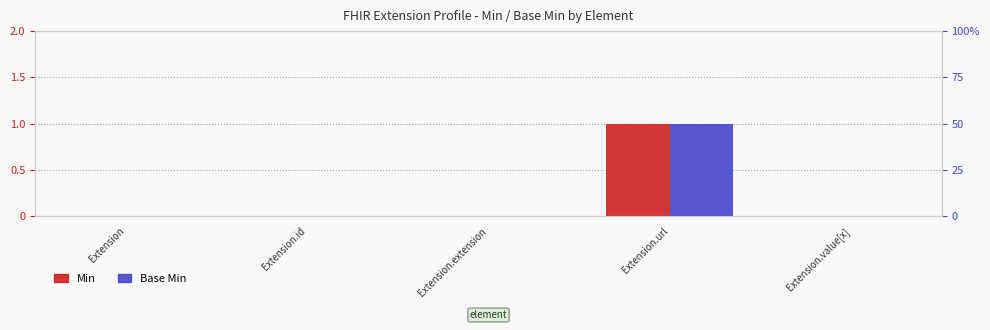

How many groups of bars are there?

5